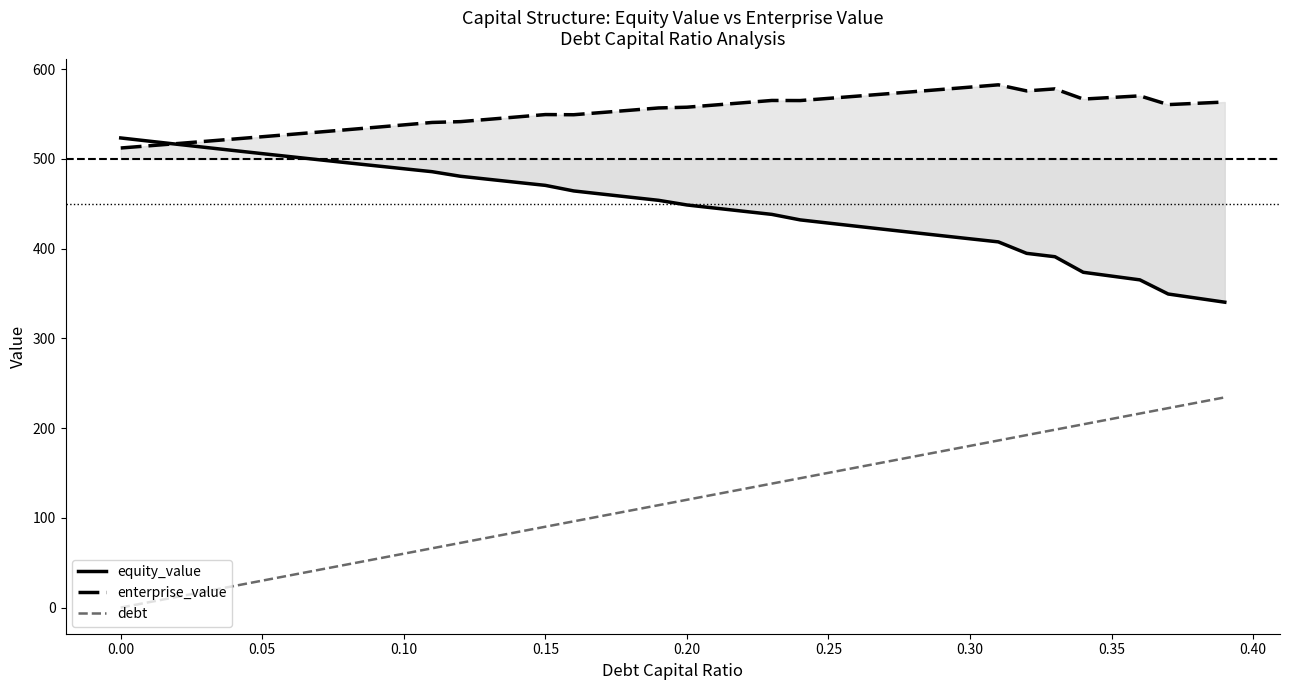

How many data points in enterprise_value are above 557?

20